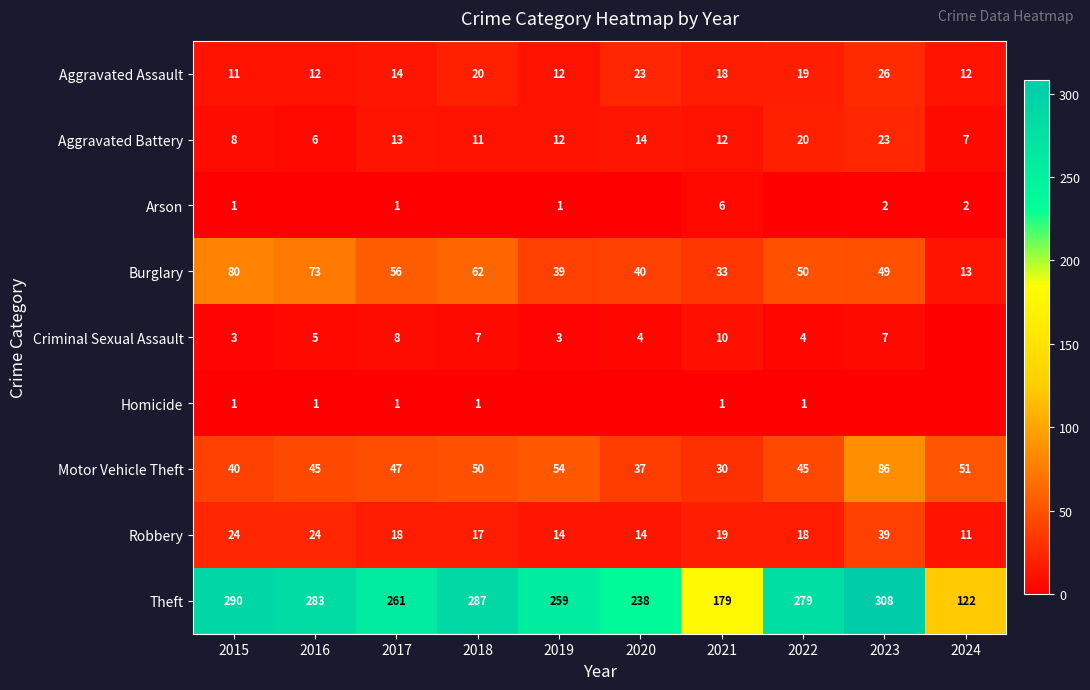

Rank the series at 2021 from highest to lowest value.

Theft, Burglary, Motor Vehicle Theft, Robbery, Aggravated Assault, Aggravated Battery, Criminal Sexual Assault, Arson, Homicide